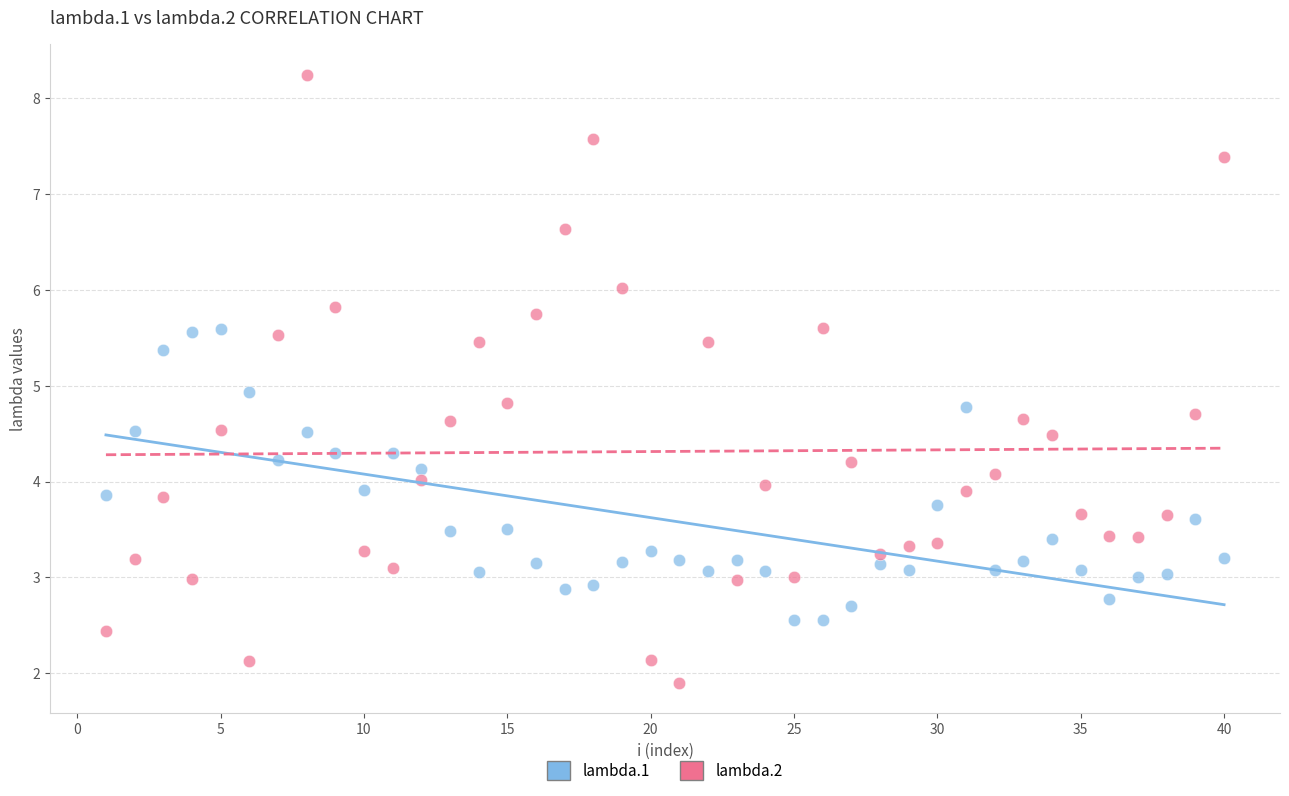

What are all the series names shown in the legend?

lambda.1, lambda.2